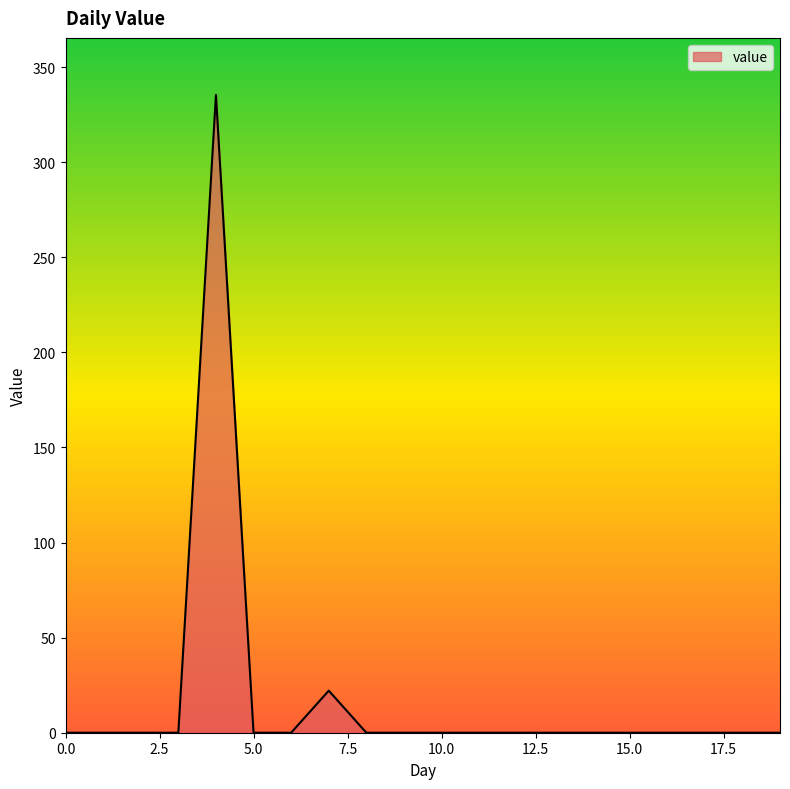

What is the difference between the maximum and minimum values?

335.3